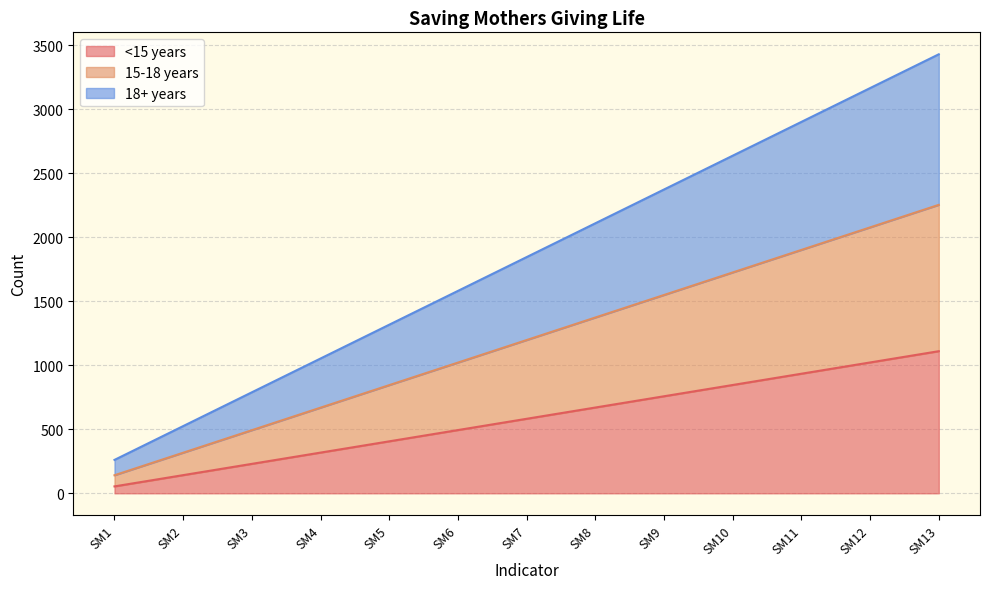

Reading right to left, list all the values displayed in this chart.

<15 years: SM13=1110	SM12=1022	SM11=934	SM10=846	SM9=758	SM8=670	SM7=582	SM6=494	SM5=406	SM4=318	SM3=230	SM2=142	SM1=54
15-18 years: SM13=2253	SM12=2077	SM11=1901	SM10=1725	SM9=1549	SM8=1373	SM7=1197	SM6=1021	SM5=845	SM4=669	SM3=493	SM2=317	SM1=141
18+ years: SM13=3429	SM12=3165	SM11=2901	SM10=2637	SM9=2373	SM8=2109	SM7=1845	SM6=1581	SM5=1317	SM4=1053	SM3=789	SM2=525	SM1=261